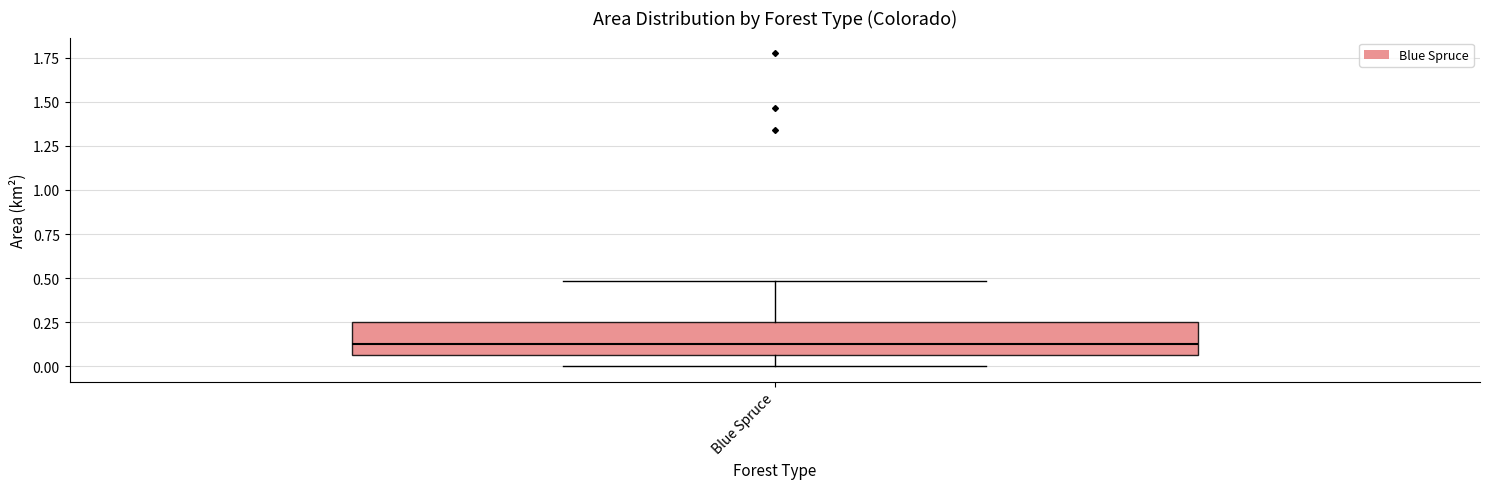

Read this box plot against the y-axis: the position of the median line, the range covered by the box, and the ends of both whiskers. The values are not printed on the chart, so give them approximately, as read against the axis.

median 0.10, box 0.05 to 0.25, whiskers 0.00 to 0.50